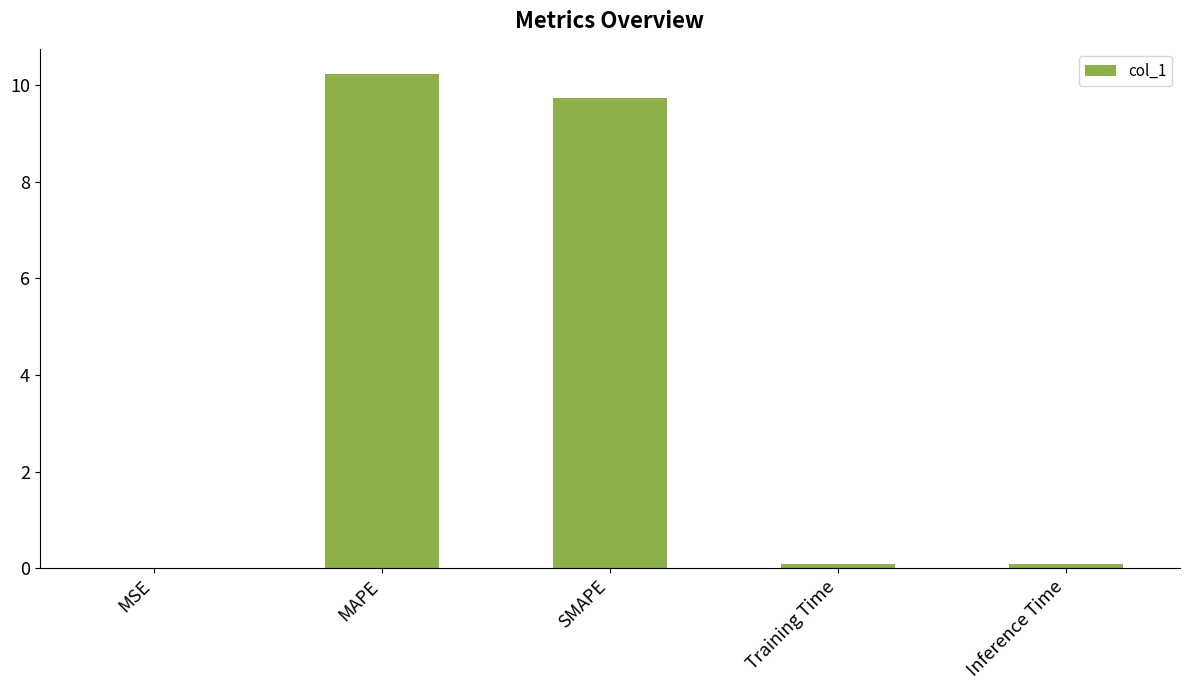

What is the sum of all values?

20.1